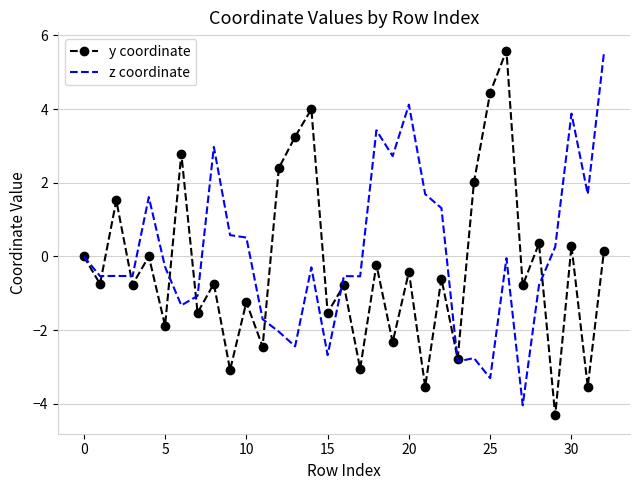

What is the maximum value for z coordinate?

5.5